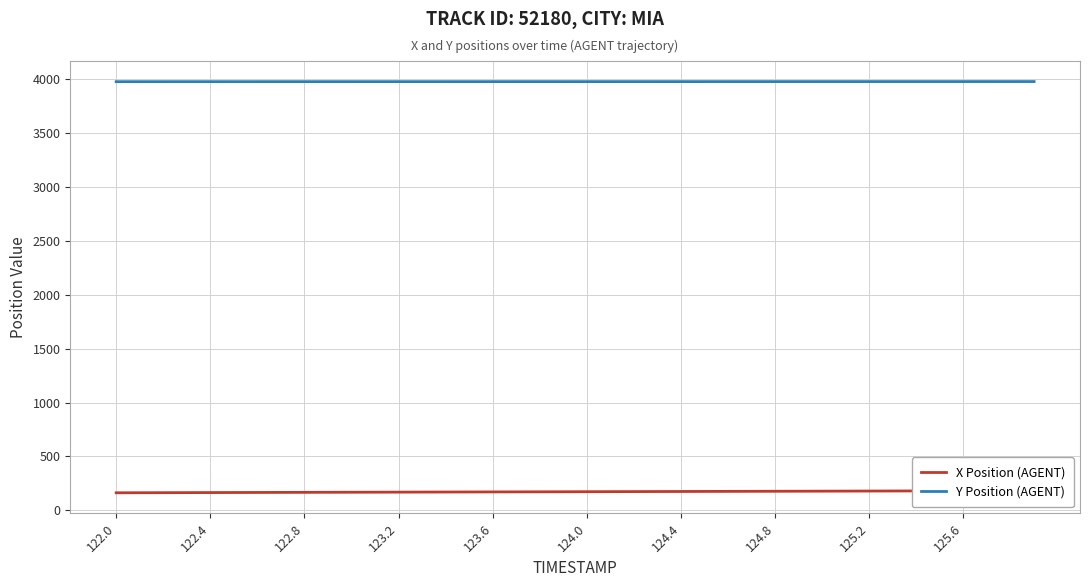

Reading left to right, transcribe all the data shown in this chart.

X Position (AGENT): 162.5	163.0	163.5	164.0	164.5	165.0	165.5	166.0	166.5	167.0	167.5	168.0	168.5	169.0	169.5	170.0	170.5	171.0	171.5	172.0	172.5	173.0	173.5	174.0	174.5	175.0	175.6	176.1	176.6	177.1	177.6	178.1	178.6	179.1	179.6	180.1	180.6	181.1	181.6	182.1
Y Position (AGENT): 3978.6	3978.6	3978.6	3978.6	3978.7	3978.7	3978.7	3978.7	3978.8	3978.8	3978.8	3978.8	3978.8	3978.8	3978.9	3978.9	3978.9	3978.9	3978.9	3979.0	3979.0	3979.0	3979.0	3979.1	3979.1	3979.1	3979.1	3979.1	3979.2	3979.2	3979.2	3979.2	3979.2	3979.3	3979.3	3979.3	3979.4	3979.4	3979.4	3979.5